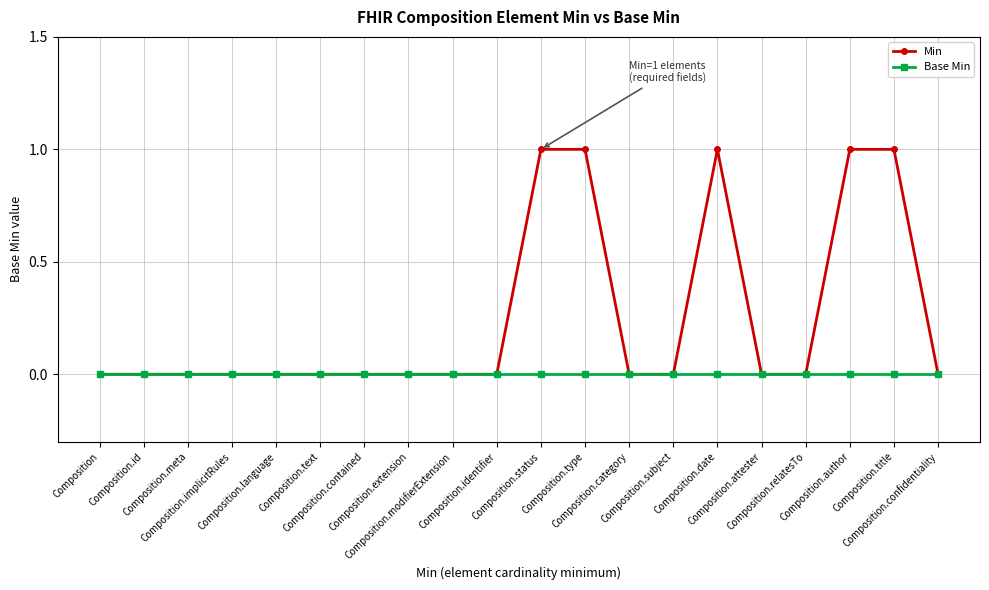

The Base Min series shows 0 at Composition.status. True or false?

True